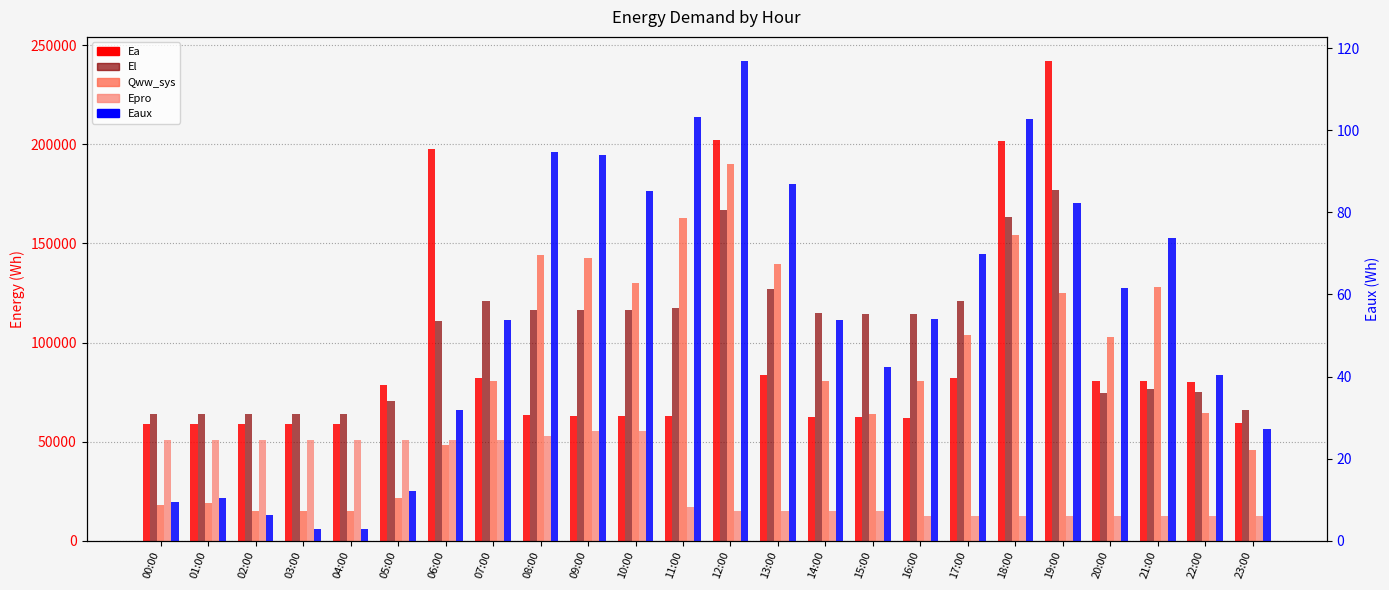

At which label does El reach its peak?

19:00